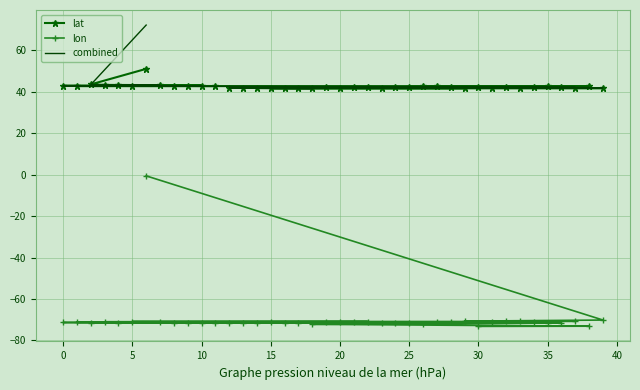

What is the spread (max minus min) of values at 25?

113.4